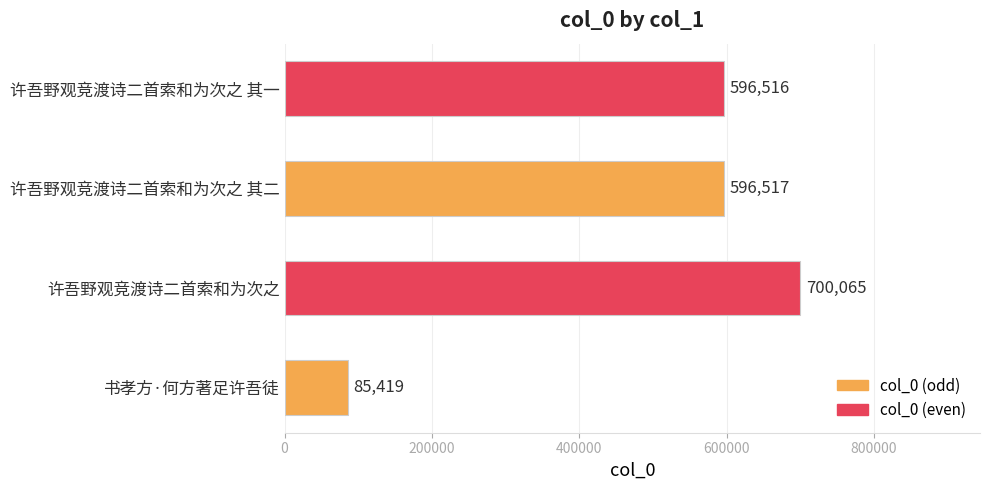

What is the greatest value displayed?

700065